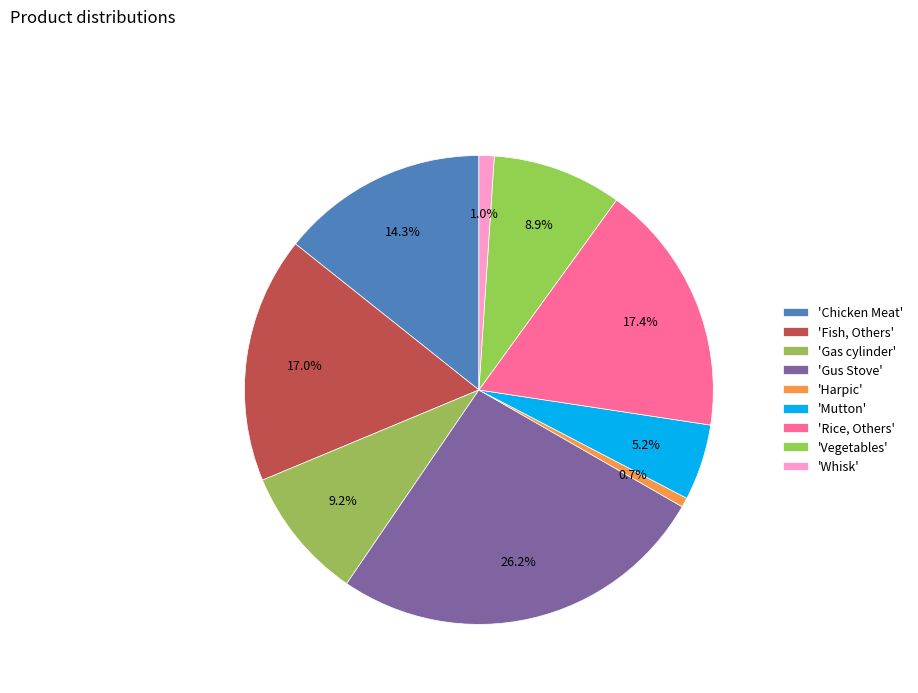

How many segments does this pie chart have?

9